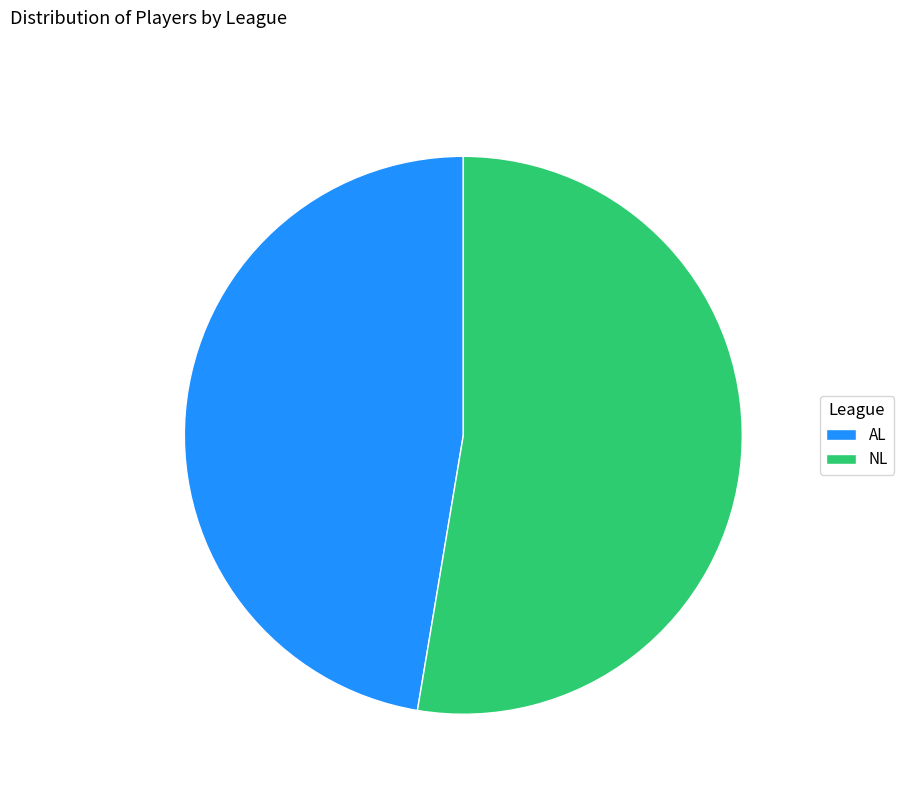

What is the ratio of the value at AL to the value at NL?

0.9